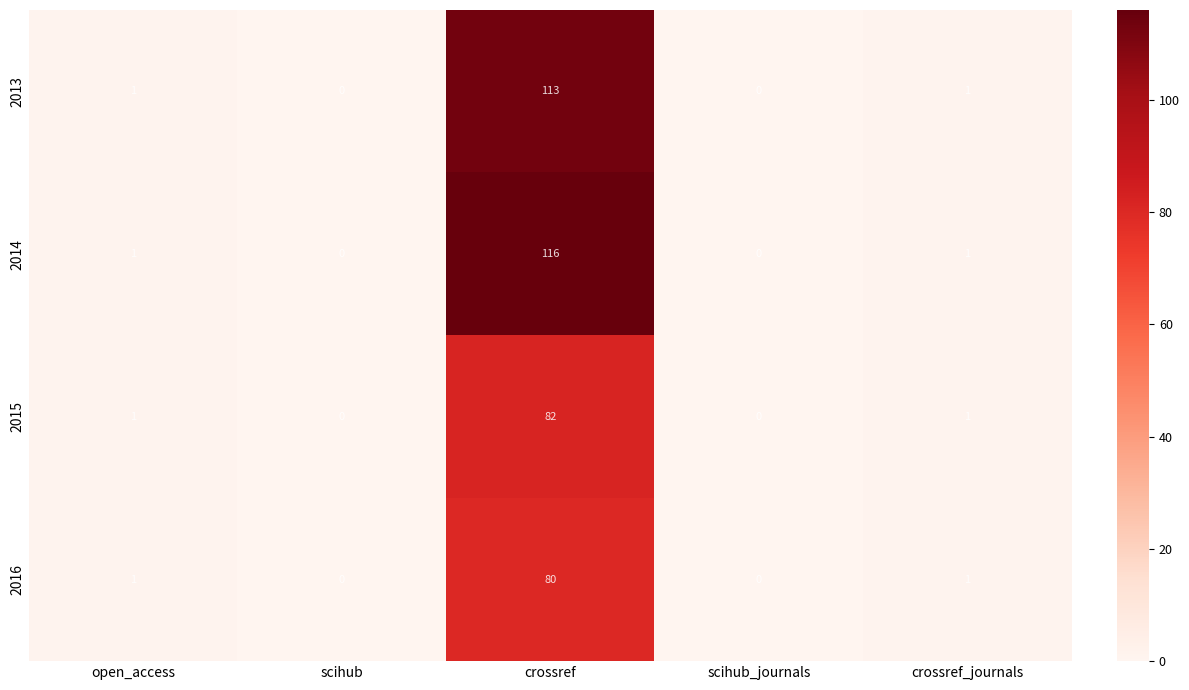

Which series has the widest spread of values?

2014